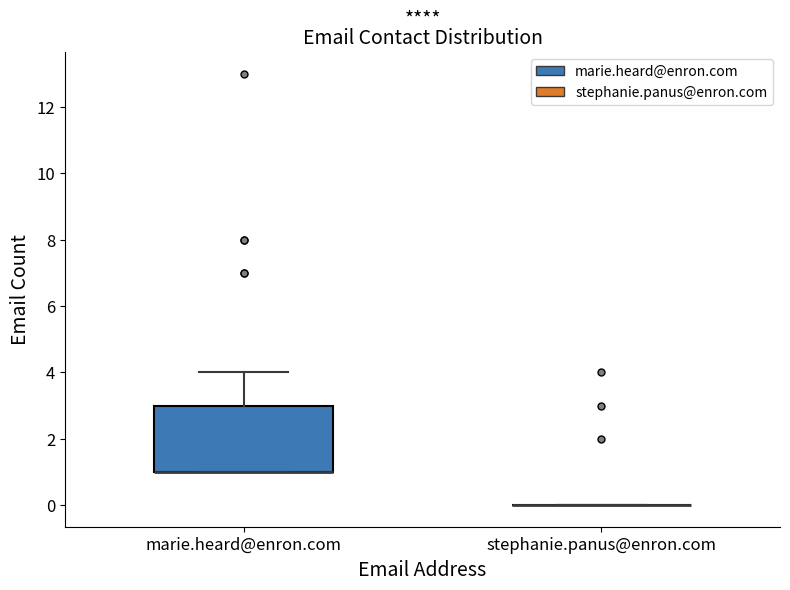

Reading left to right, transcribe this box plot: for each box, give where its median line is, the range the box spans, and where its two whiskers end, as read against the y-axis. The values are not printed on the chart, so give them approximately, as read against the axis.

marie.heard@enron.com: median 1 (drawn on the box's lower edge), box 1 to 3, whiskers 1 to 4
stephanie.panus@enron.com: box collapsed to a line at 0, whiskers 0 to 0